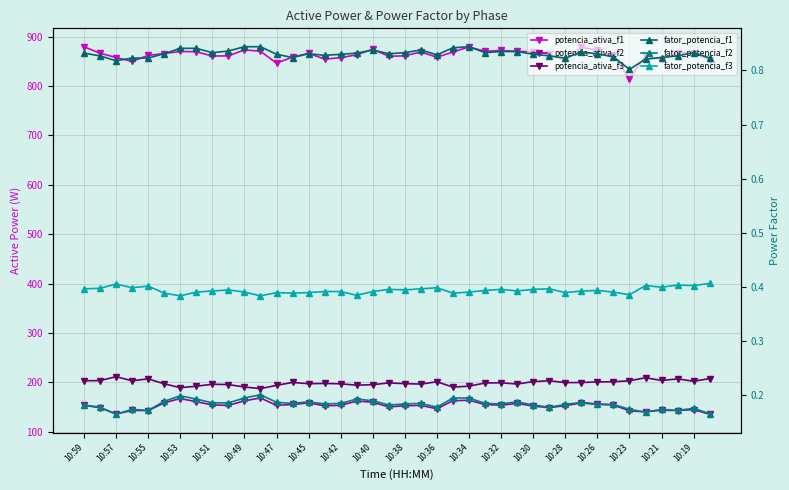

True or false: fator_potencia_f3 has more than 0 interior local peaks.

True